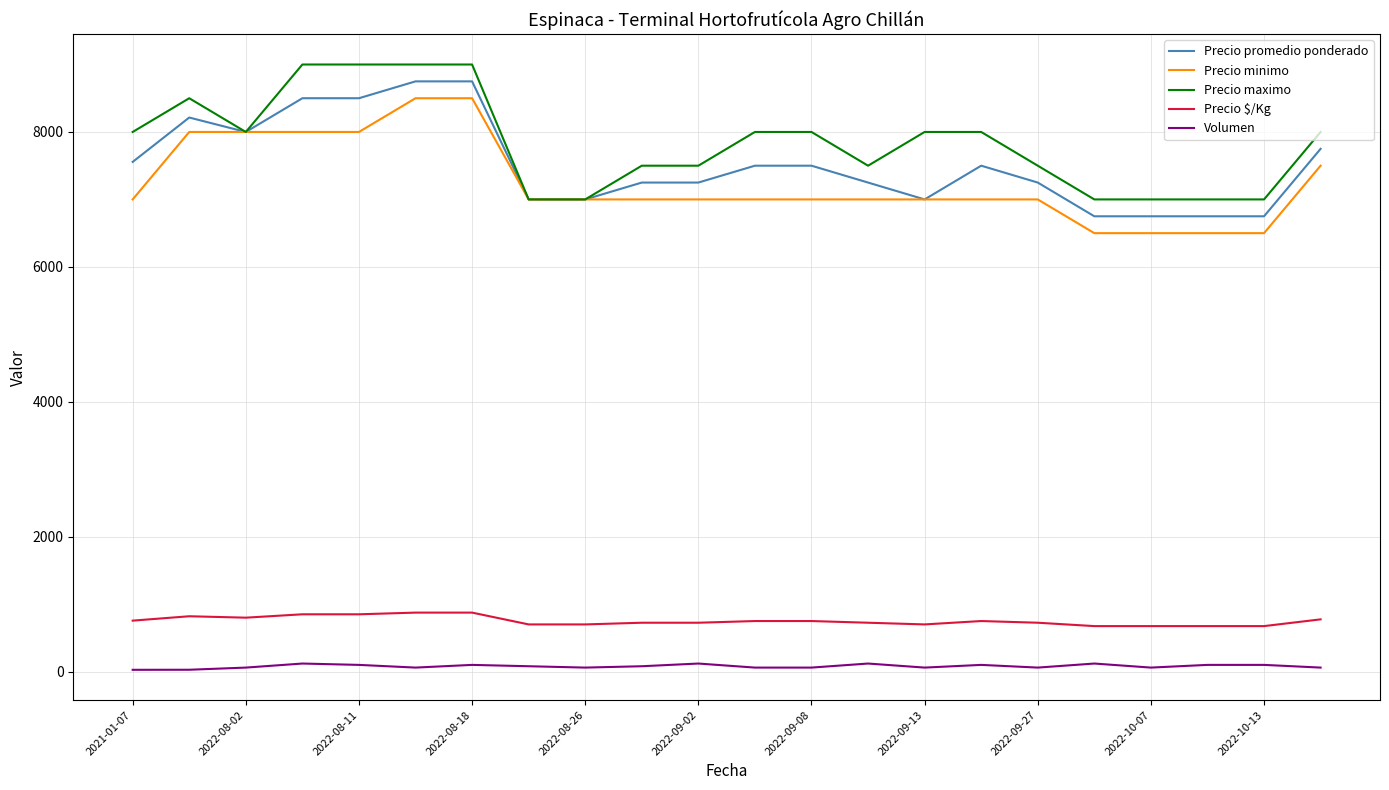

True or false: Precio maximo and Precio $/Kg intersect in this chart.

False